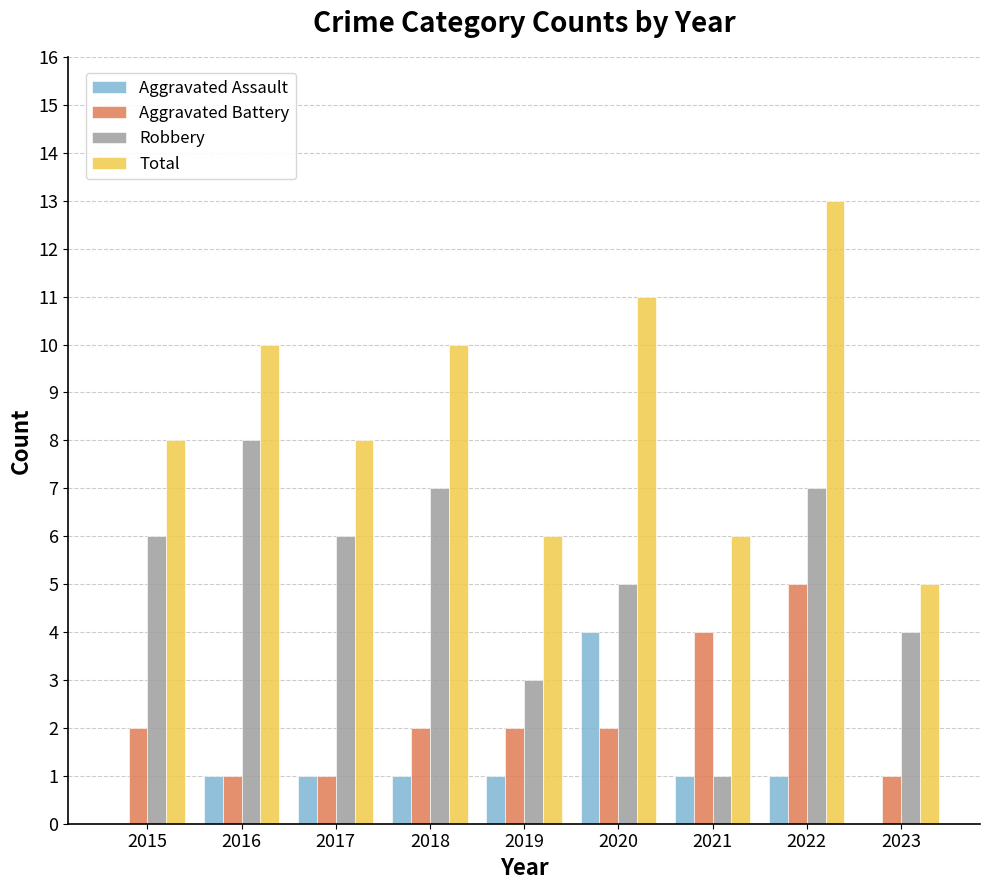

What is the maximum value for Aggravated Assault?

4